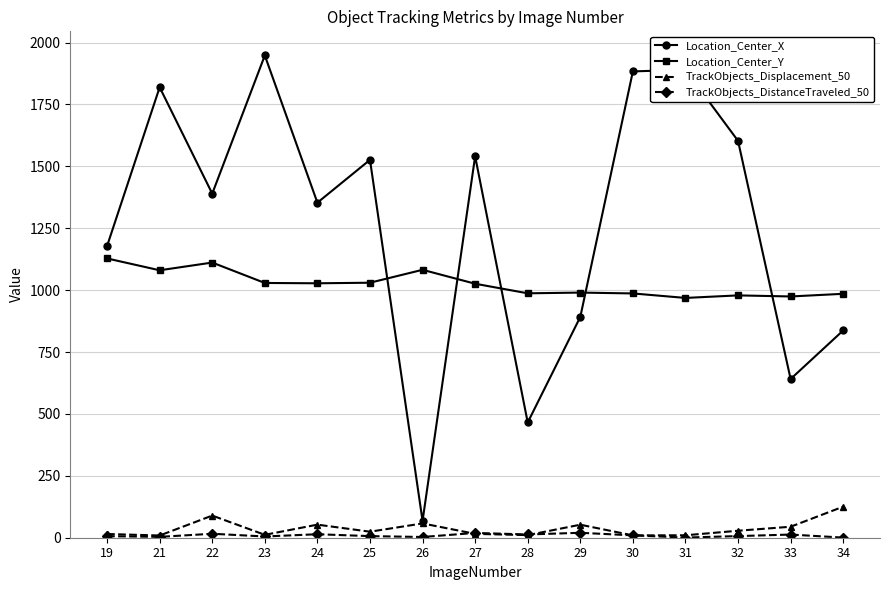

What is the value of the Location_Center_X point at the 9th from the left?

465.6